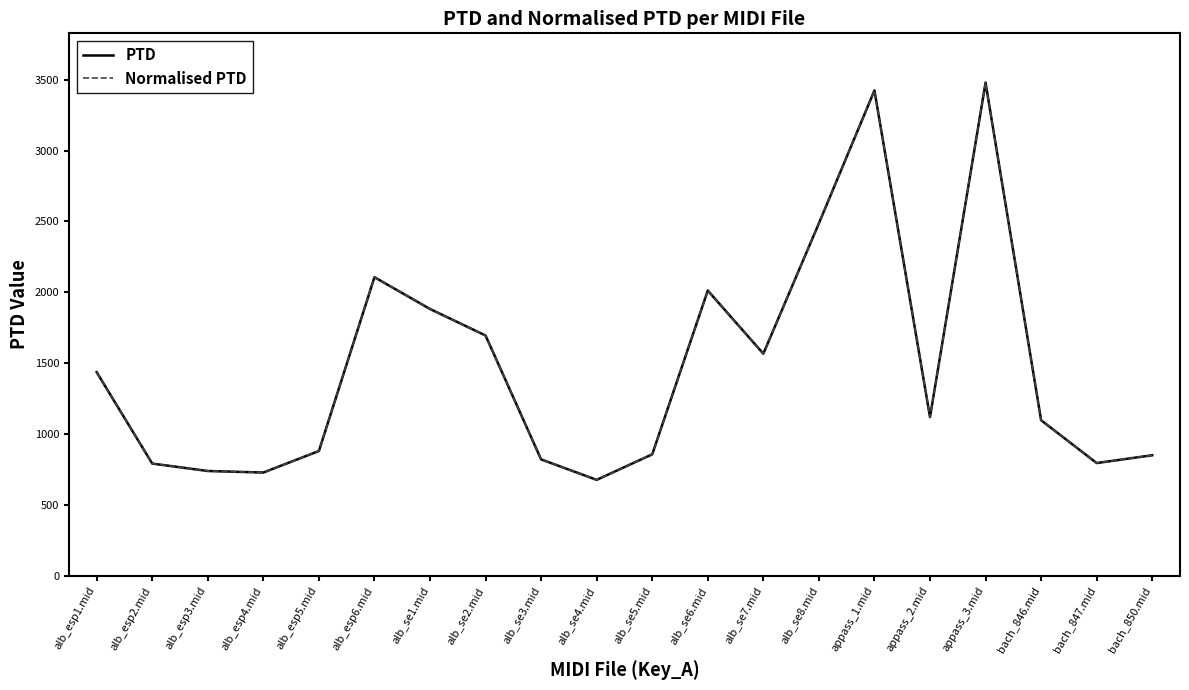

Reading right to left, list all the values displayed in this chart.

PTD: bach_850.mid=850.4	bach_847.mid=795.3	bach_846.mid=1097.5	appass_3.mid=3479.2	appass_2.mid=1119.4	appass_1.mid=3424.2	alb_se8.mid=2486.7	alb_se7.mid=1566.8	alb_se6.mid=2012.5	alb_se5.mid=856.9	alb_se4.mid=676.8	alb_se3.mid=821.1	alb_se2.mid=1695.1	alb_se1.mid=1882.3	alb_esp6.mid=2106.6	alb_esp5.mid=880.3	alb_esp4.mid=728.5	alb_esp3.mid=739.3	alb_esp2.mid=791.7	alb_esp1.mid=1436.2
Normalised PTD: bach_850.mid=850.4	bach_847.mid=795.3	bach_846.mid=1097.5	appass_3.mid=3479.2	appass_2.mid=1119.4	appass_1.mid=3424.2	alb_se8.mid=2486.7	alb_se7.mid=1566.8	alb_se6.mid=2012.5	alb_se5.mid=856.9	alb_se4.mid=676.8	alb_se3.mid=821.1	alb_se2.mid=1695.1	alb_se1.mid=1882.3	alb_esp6.mid=2106.6	alb_esp5.mid=880.3	alb_esp4.mid=728.5	alb_esp3.mid=739.3	alb_esp2.mid=791.7	alb_esp1.mid=1436.2